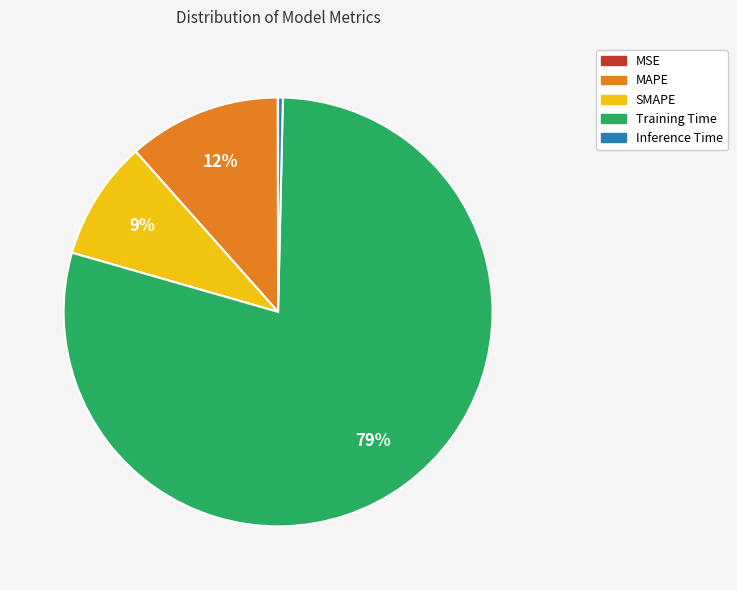

To the nearest percent, what is the combined percentage of SMAPE and MAPE?

21%